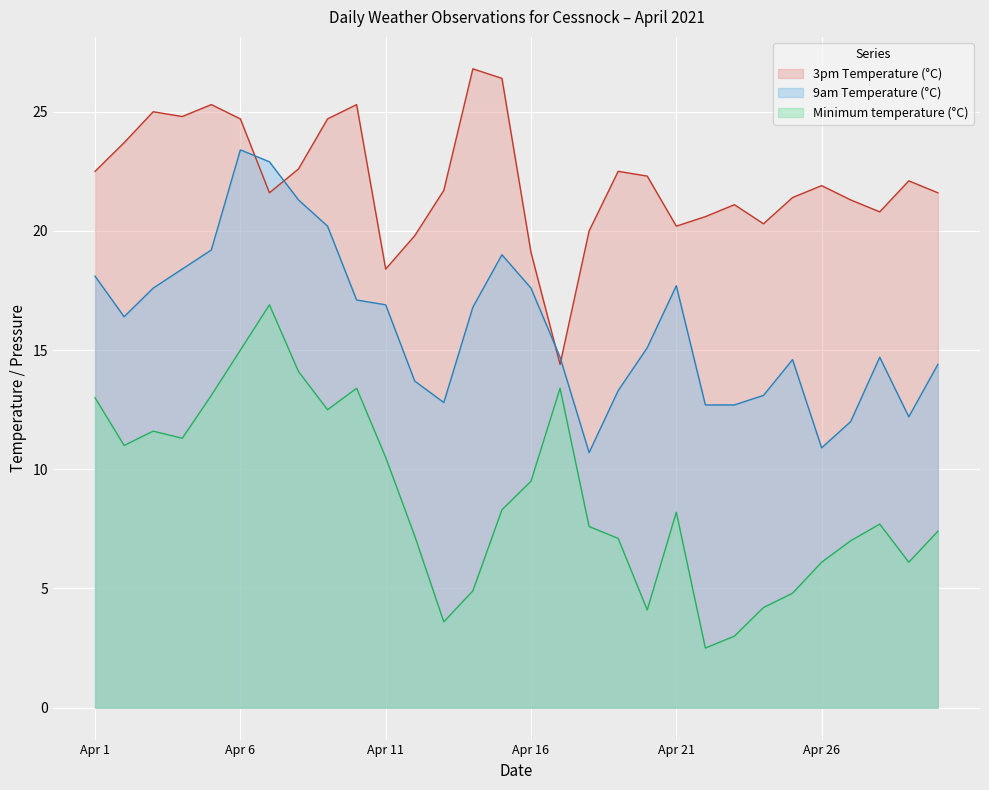

What is the highest value of the 9am Temperature (°C) series?

23.4